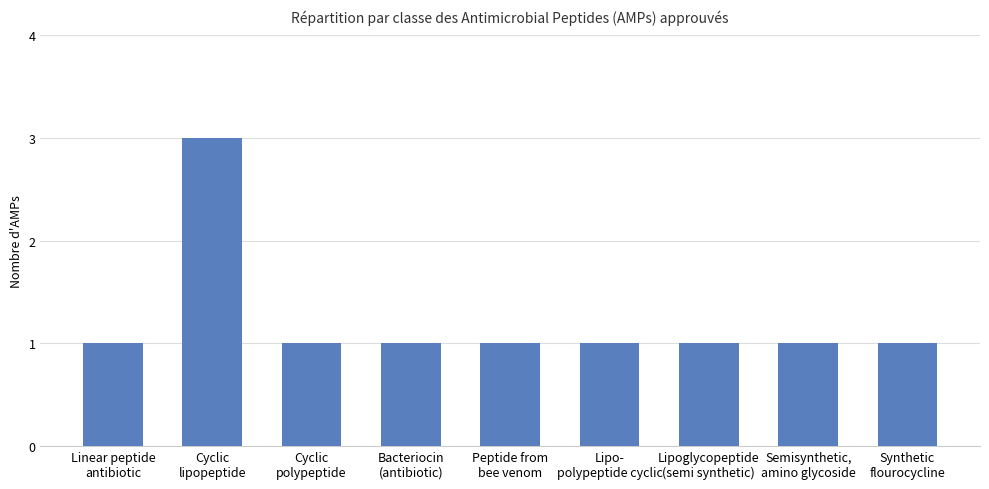

Is it true that the value at Semisynthetic,
amino glycoside is 1?

True